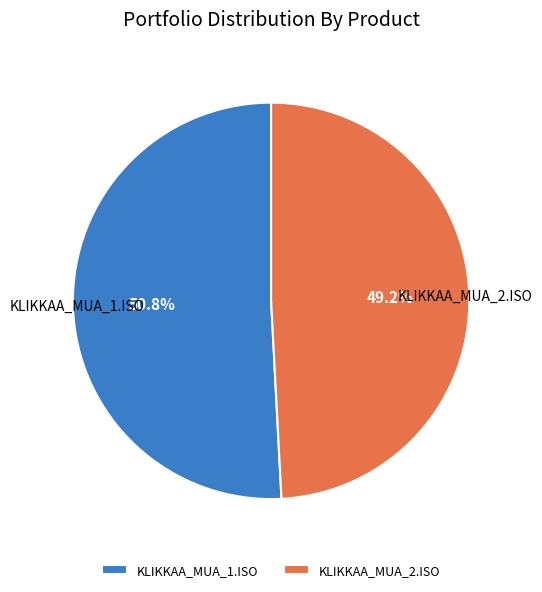

What percentage is the KLIKKAA_MUA_1.ISO slice, to the nearest percent?

51%